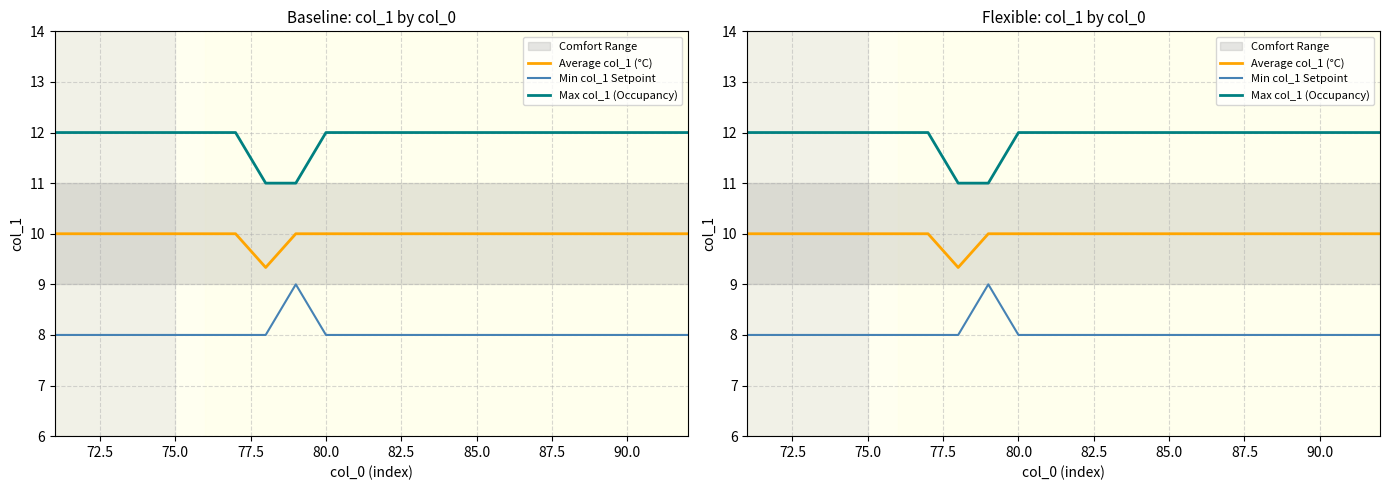

What is the maximum value for Average col_1 (°C)?

10.0